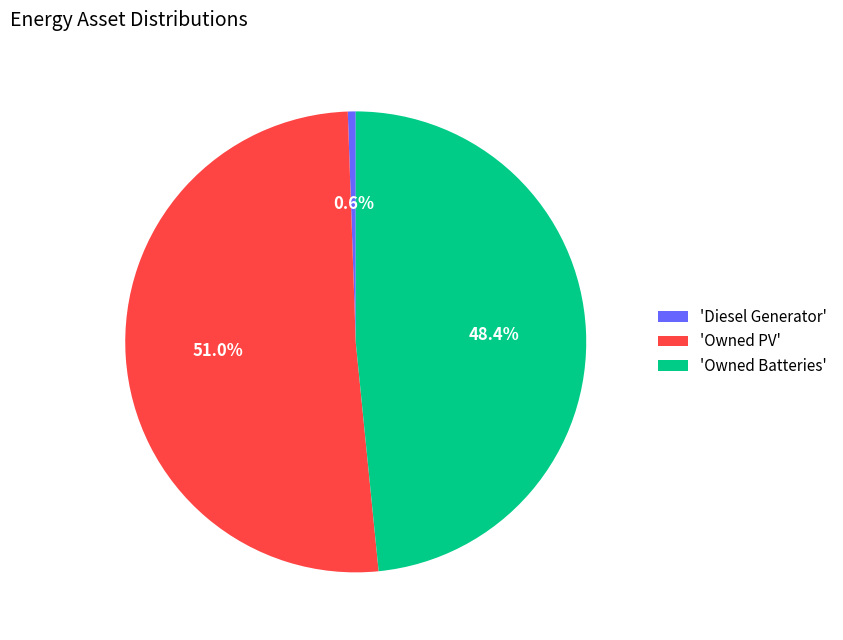

Which category has the biggest portion of the pie?

'Owned PV'